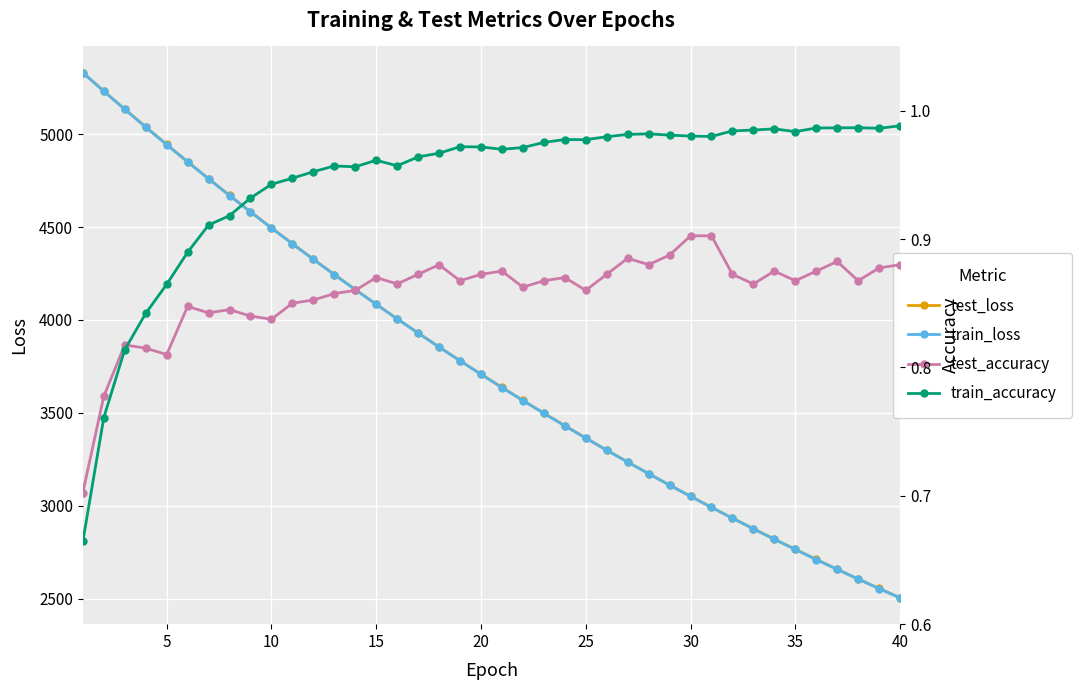

What is the minimum value shown in the chart?

0.7